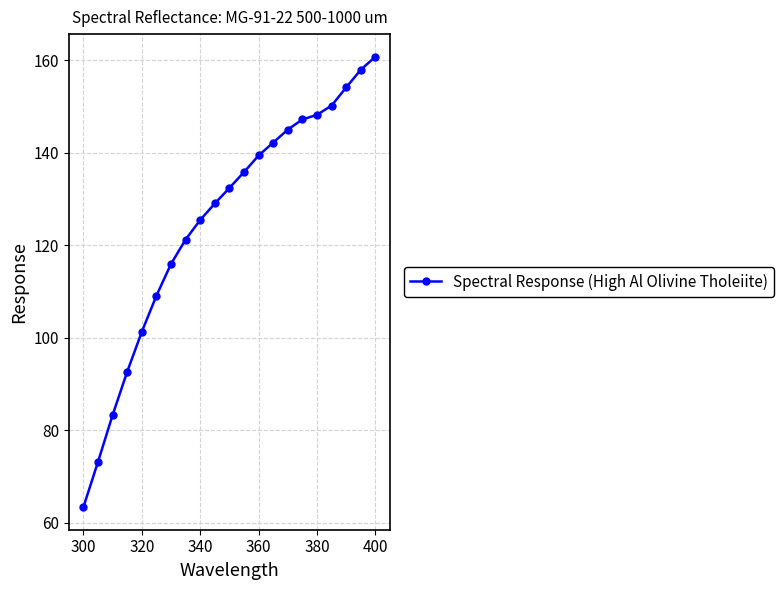

True or false: there are more than 1 points higher than both neighbors.

False